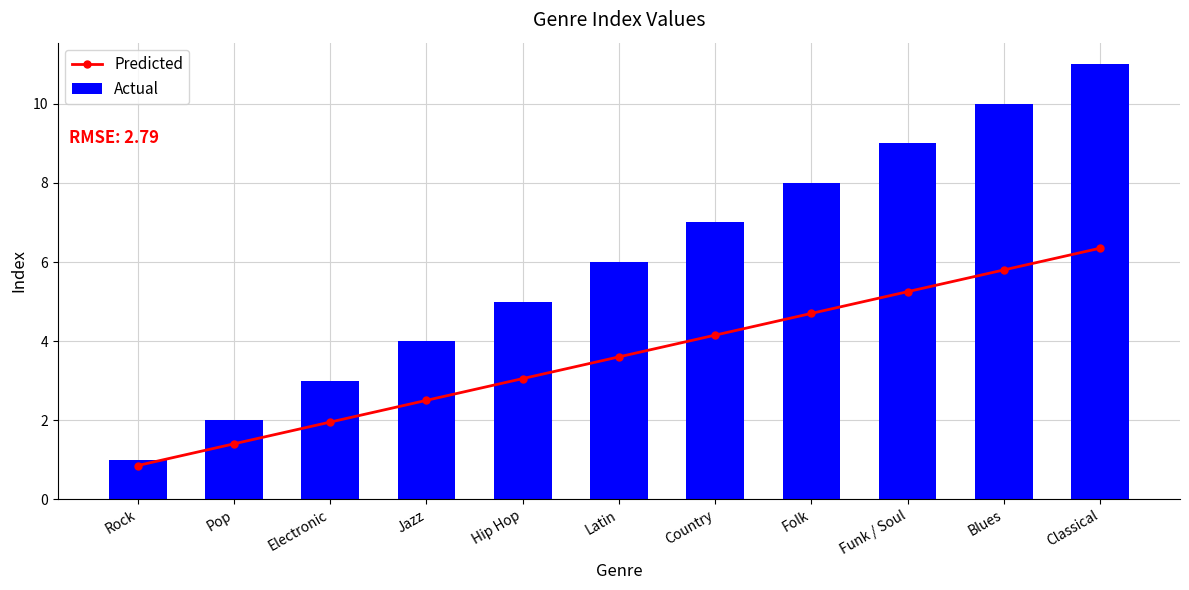

Where is Predicted nearest to the value 3?

Hip Hop